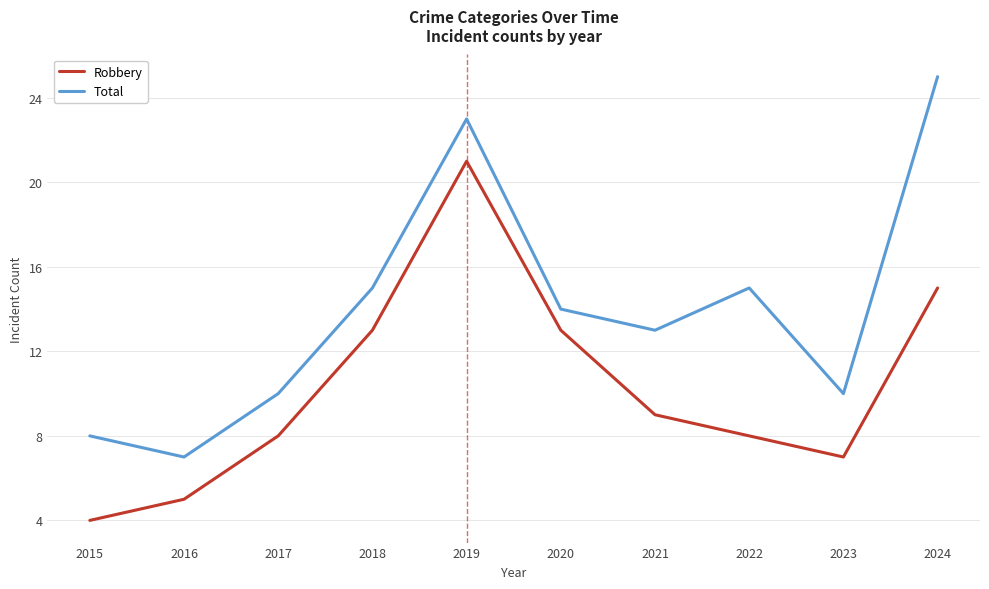

How many lines are shown in the chart?

2